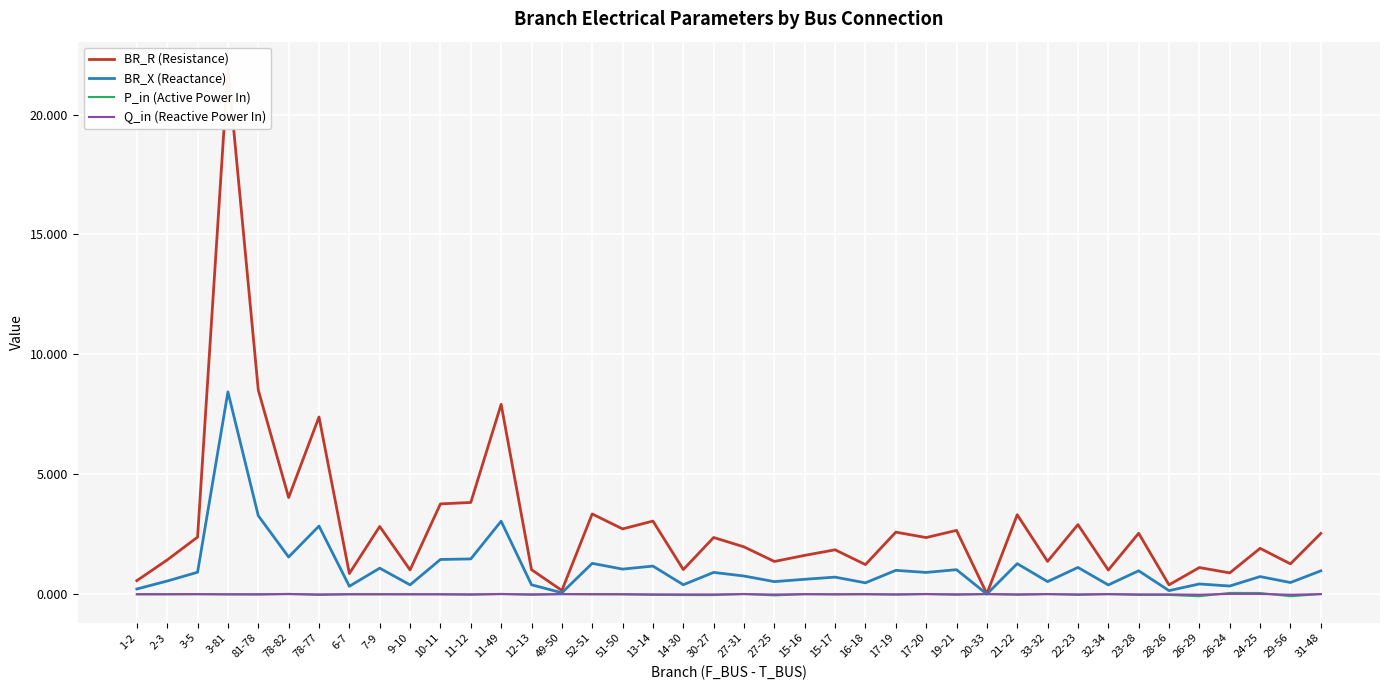

True or false: BR_R (Resistance) and BR_X (Reactance) cross at least once.

False